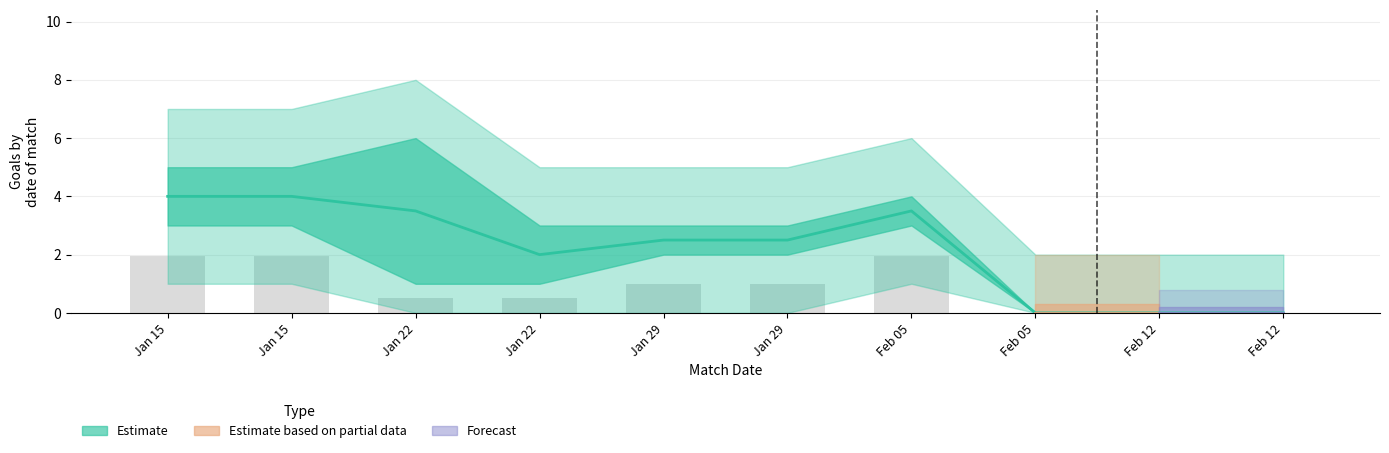

List the series in order of their overall mean, highest first.

goals_upper, goals_p2, goals_p1, goals_lower